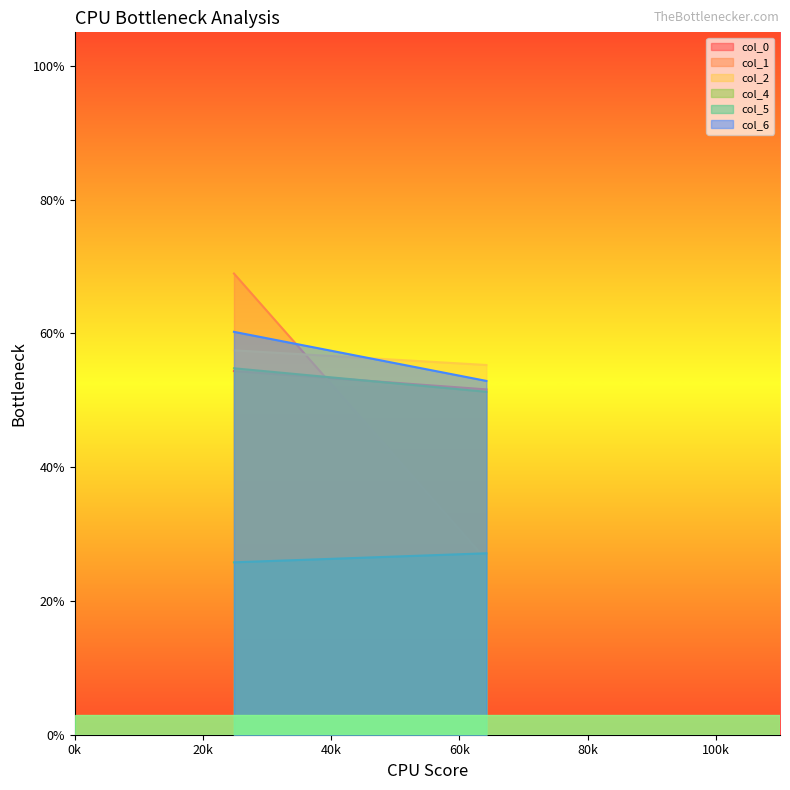

Reading left to right, transcribe all the data shown in this chart.

col_0: 54.4	51.6
col_1: 68.9	26.1
col_2: 57.5	55.3
col_4: 54.8	51.3
col_5: 25.8	27.1
col_6: 60.2	52.9